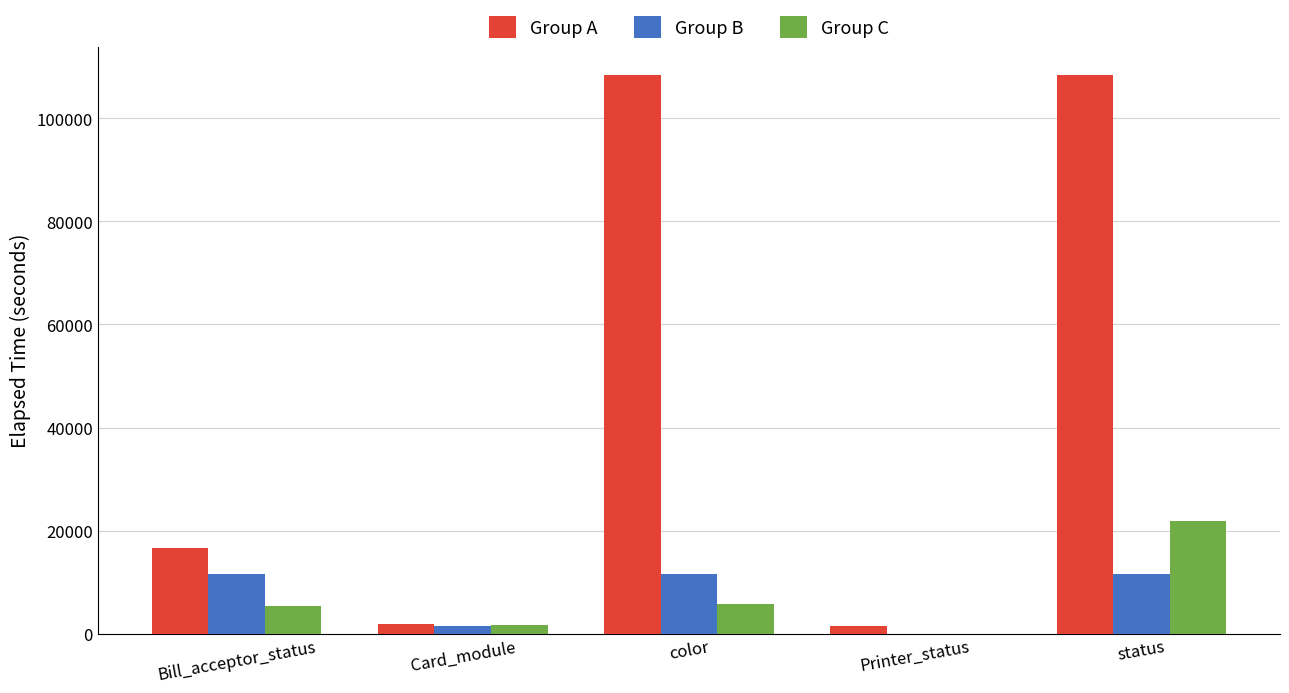

What is the maximum value shown in the chart?

108420